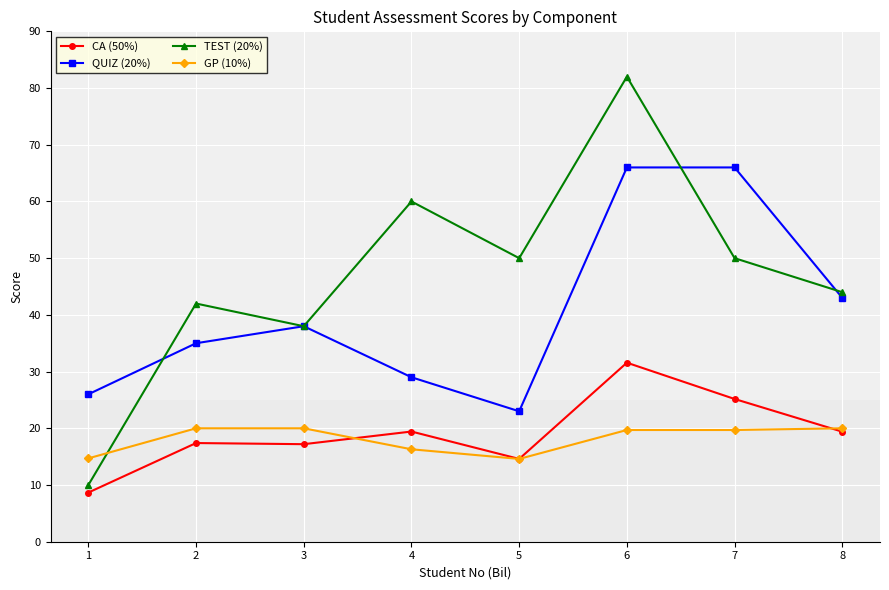

At which label is TEST (20%) closest to 46?

8